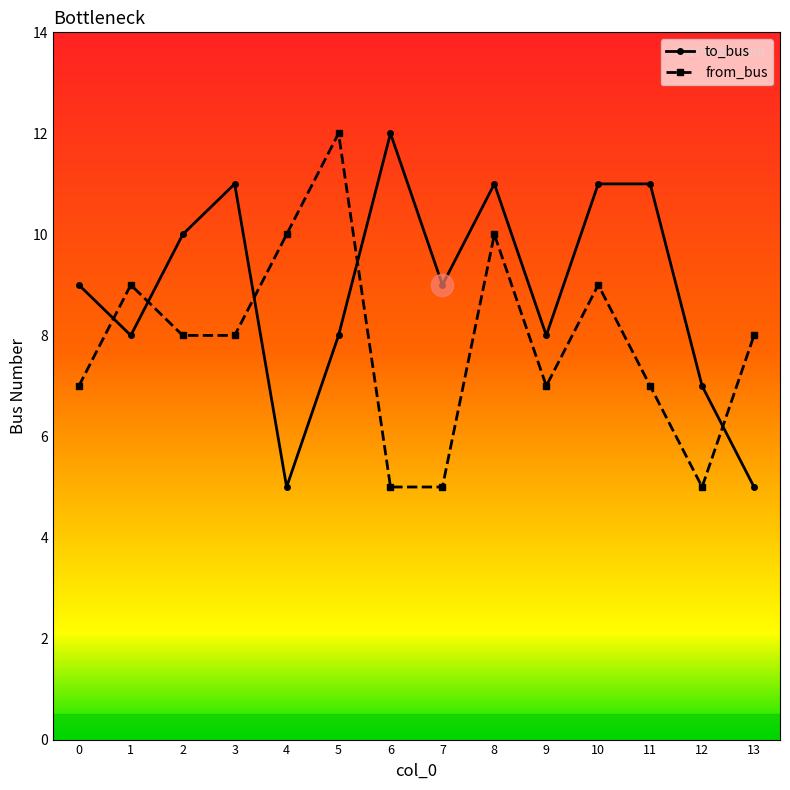

What is the total value across all series at 10?

20